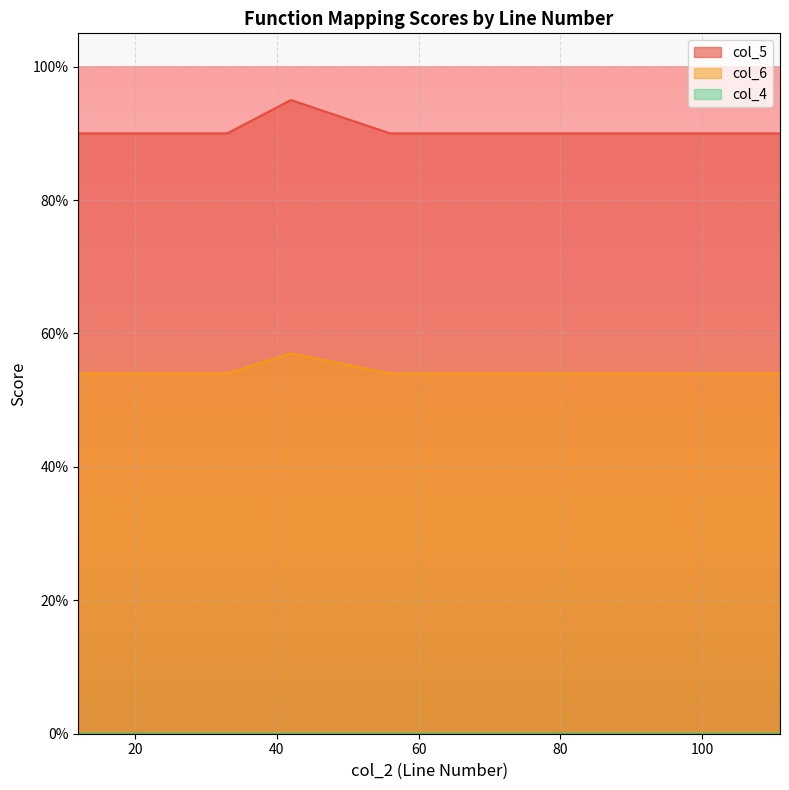

At which category does the chart reach its minimum across all series?

42